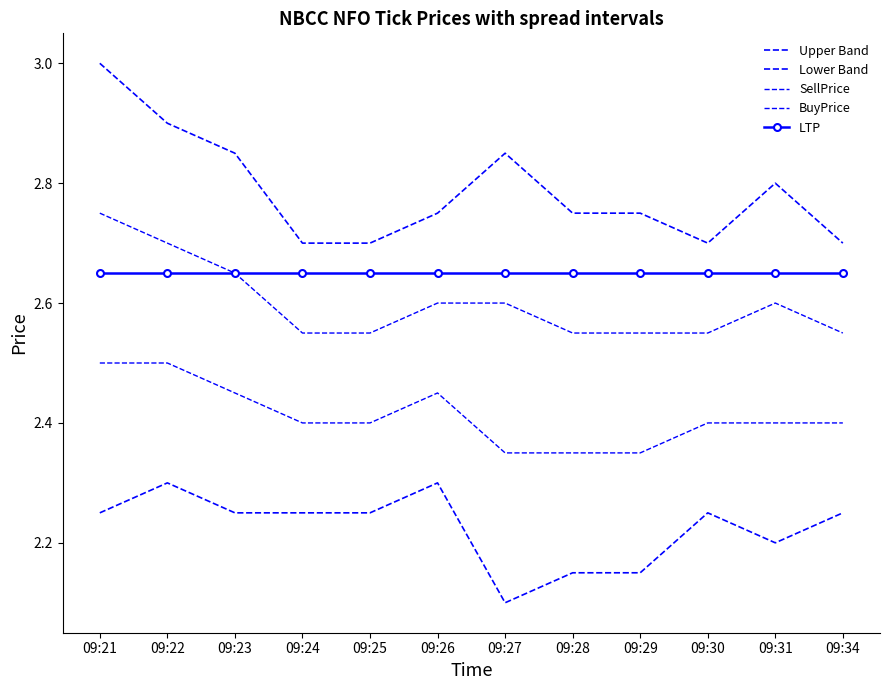

Reading left to right, transcribe all the data shown in this chart.

Upper Band: 09:21=3.0	09:22=2.9	09:23=2.8	09:24=2.7	09:25=2.7	09:26=2.8	09:27=2.9	09:28=2.7	09:29=2.7	09:30=2.7	09:31=2.8	09:34=2.7
Lower Band: 09:21=2.2	09:22=2.3	09:23=2.3	09:24=2.2	09:25=2.2	09:26=2.3	09:27=2.1	09:28=2.2	09:29=2.2	09:30=2.2	09:31=2.2	09:34=2.2
SellPrice: 09:21=2.8	09:22=2.7	09:23=2.6	09:24=2.5	09:25=2.5	09:26=2.6	09:27=2.6	09:28=2.5	09:29=2.5	09:30=2.5	09:31=2.6	09:34=2.5
BuyPrice: 09:21=2.5	09:22=2.5	09:23=2.5	09:24=2.4	09:25=2.4	09:26=2.5	09:27=2.4	09:28=2.4	09:29=2.4	09:30=2.4	09:31=2.4	09:34=2.4
LTP: 09:21=2.6	09:22=2.6	09:23=2.6	09:24=2.6	09:25=2.6	09:26=2.6	09:27=2.6	09:28=2.6	09:29=2.6	09:30=2.6	09:31=2.6	09:34=2.6